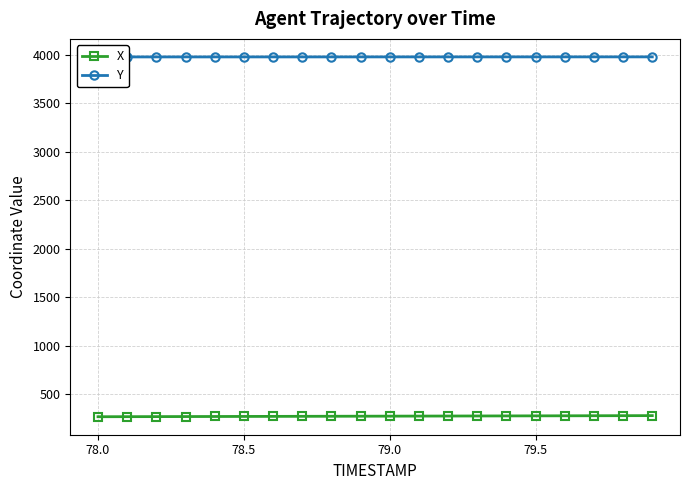

How many data points in X are less than 275?

9